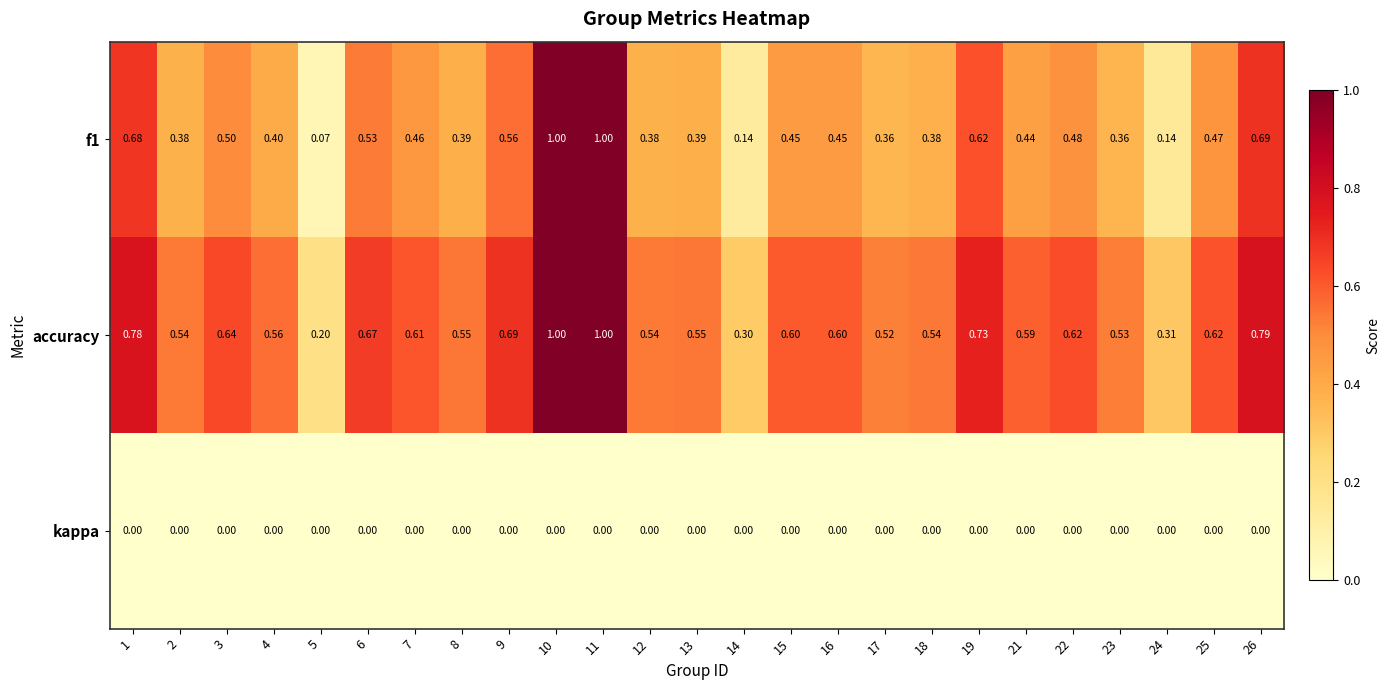

Is the value of f1 at 18 greater than the value of accuracy at 23?

No